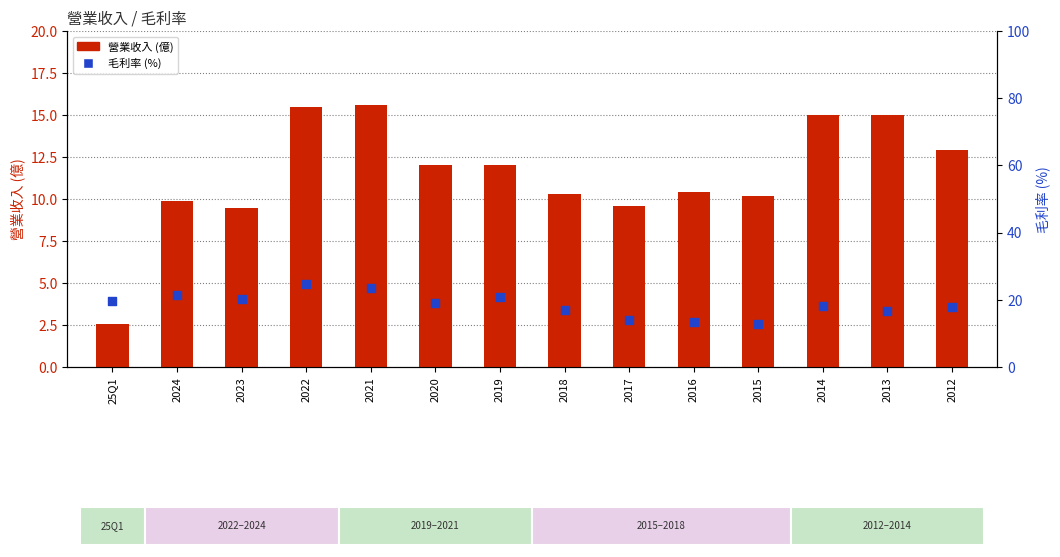

Which series has the largest total across all categories?

毛利率 (%)